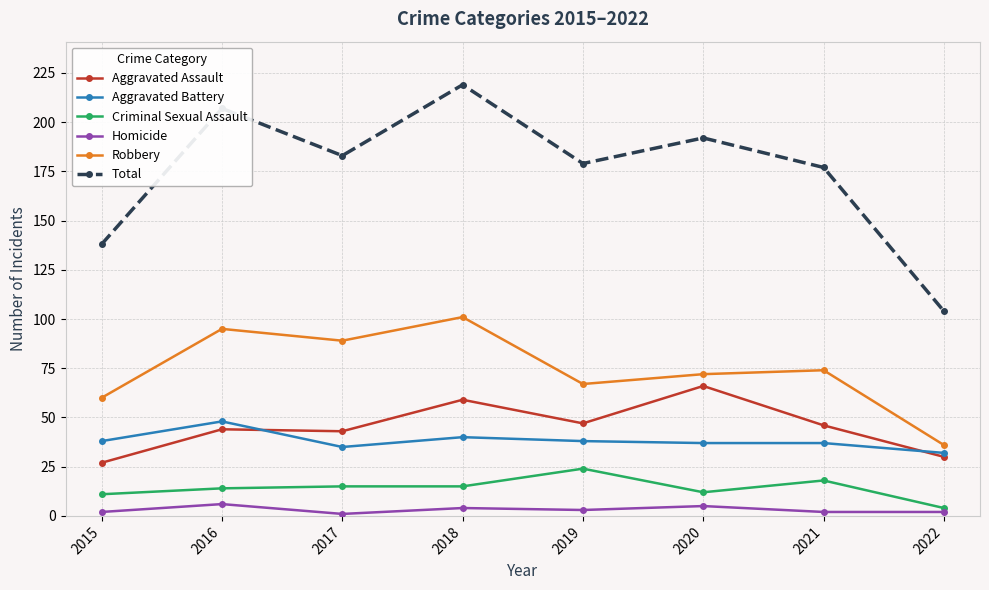

What is the approximate value of Criminal Sexual Assault at 2020?

12